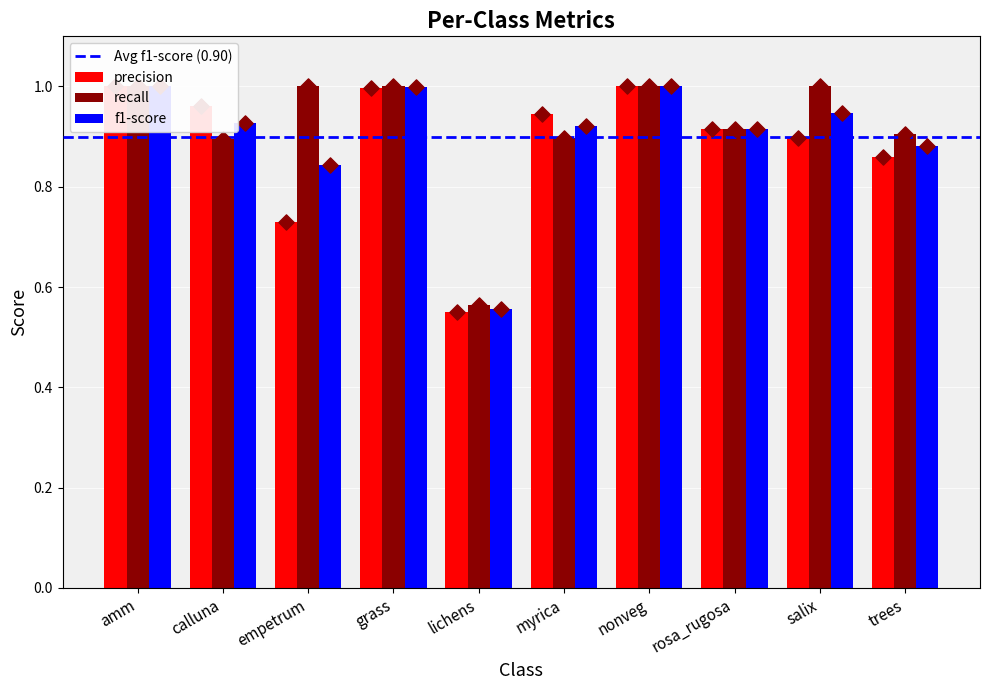

Which series reaches the minimum Y coordinate?

precision